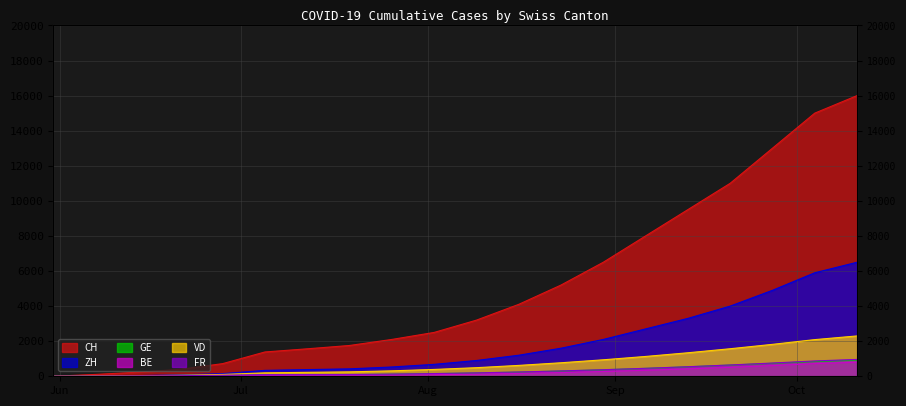

What is the maximum value shown in the chart?

16000